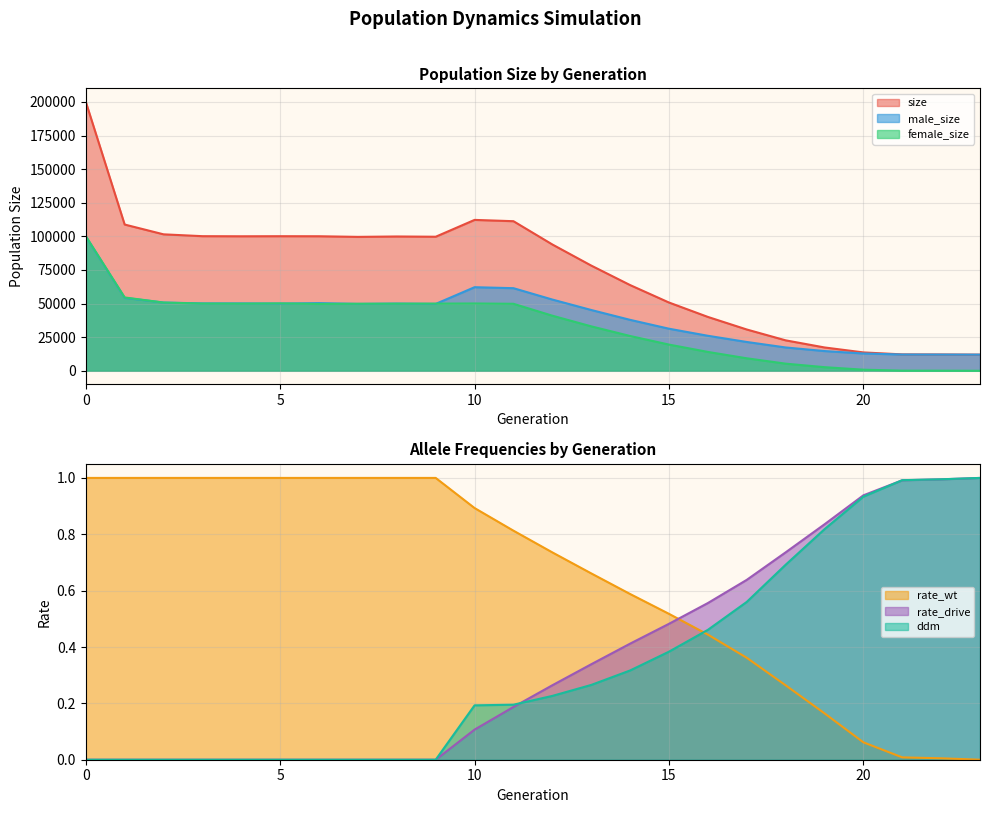

What is the difference between the maximum and second lowest values in the female_size series?

100098